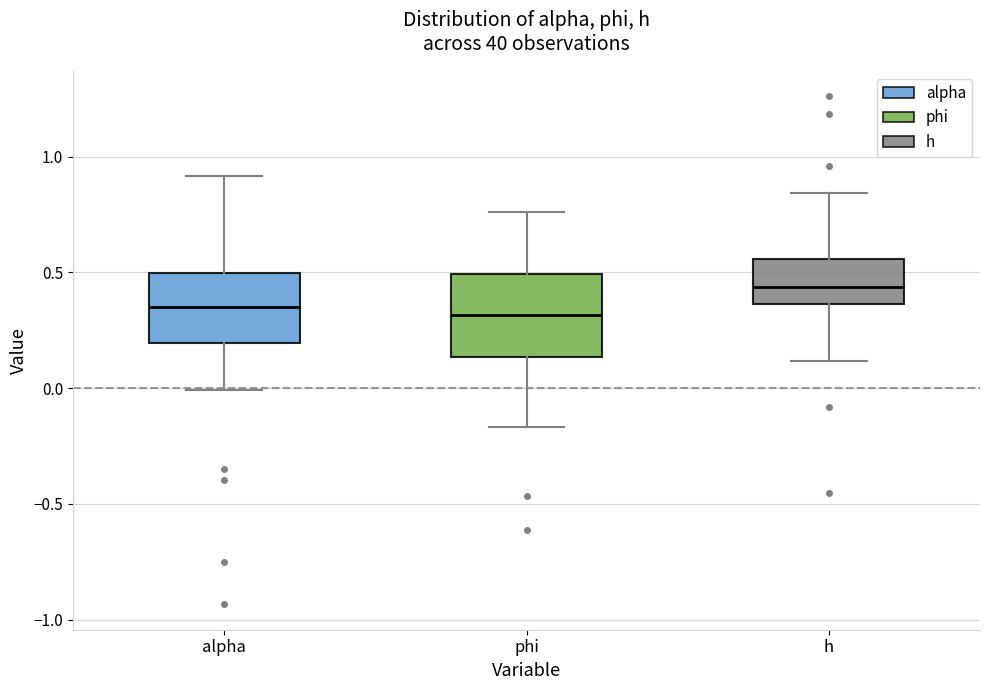

Which box's median line is the highest?

h